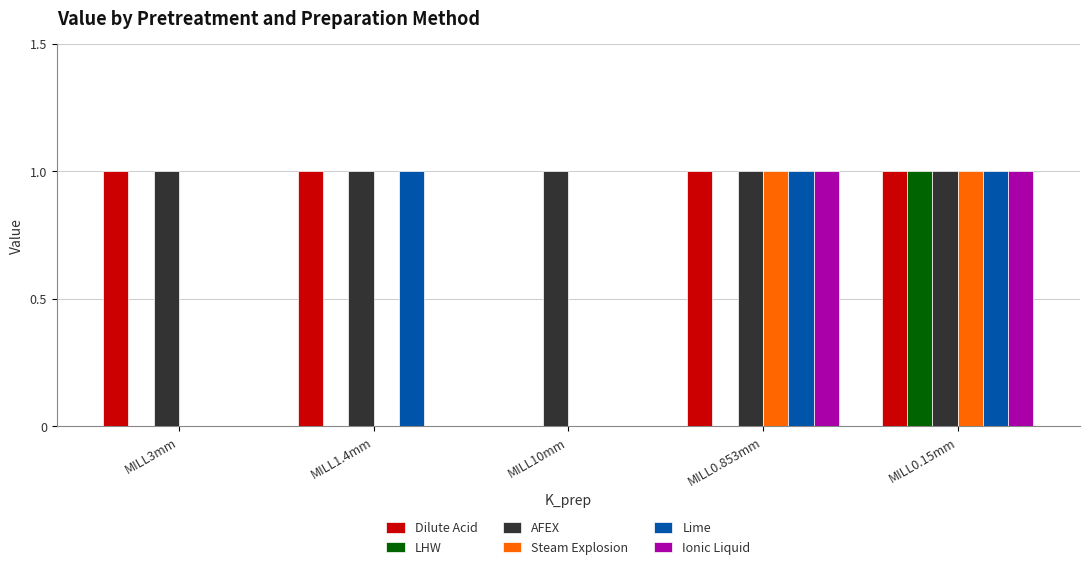

Are the bars grouped side by side (vs. stacked)?

Yes